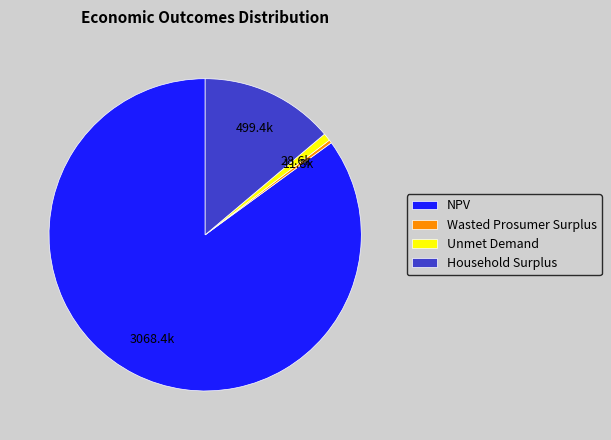

Which has a higher value, Wasted Prosumer Surplus or Household Surplus?

Household Surplus